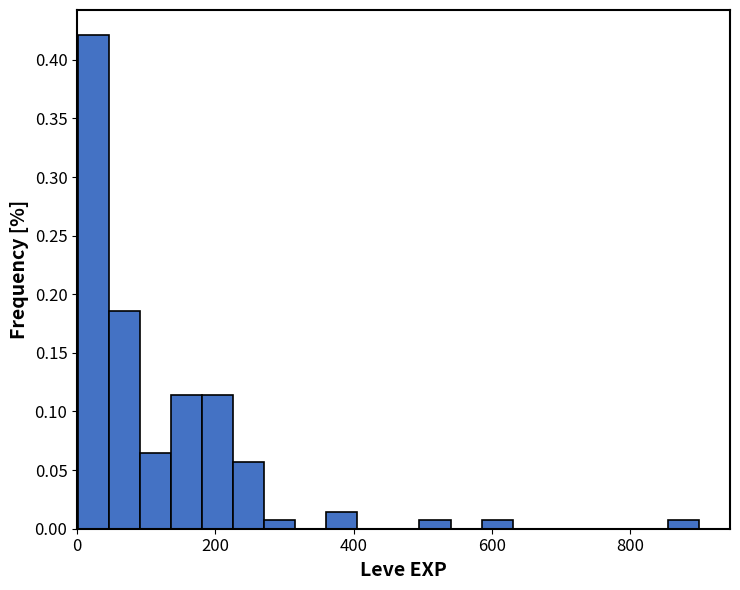

Around what value on the x-axis is the tallest bar? Give the approximate position of its centre, as read against the axis.

20